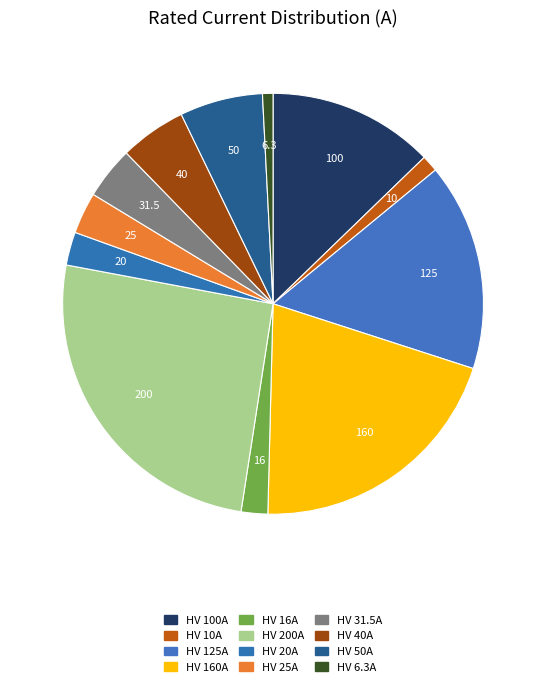

Is it true that HV 100A is 1% of the pie?

False